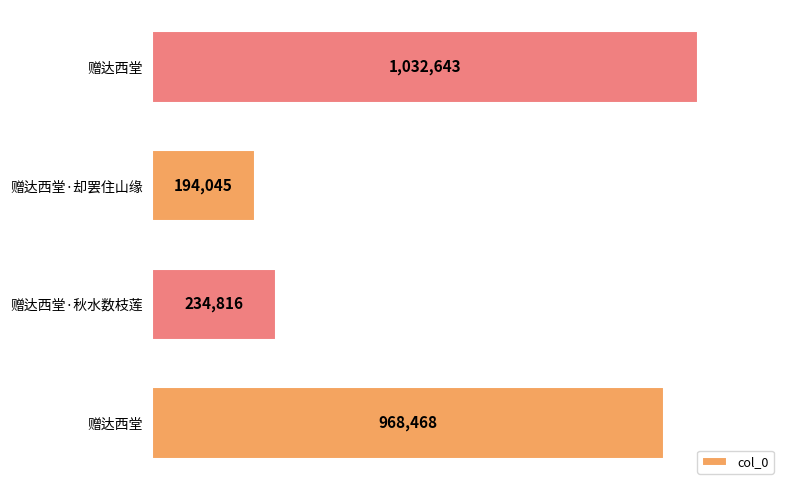

Count the number of categories in the chart.

4